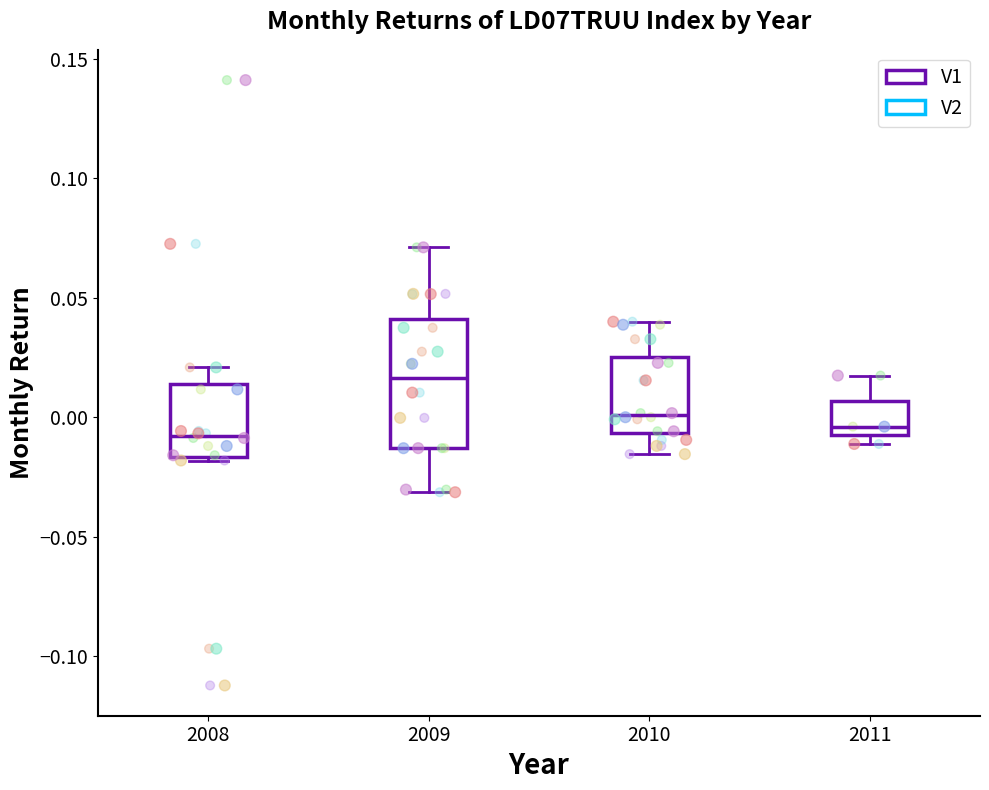

Reading left to right, read every box against the y-axis: the position of its median line, the range the box covers, and the ends of its whiskers. The values are not printed on the chart, so give them approximately, as read against the axis.

2008: median -0.010, box -0.015 to 0.015, whiskers -0.020 to 0.020
2009: median 0.015, box -0.015 to 0.040, whiskers -0.030 to 0.070
2010: median 0.000, box -0.005 to 0.025, whiskers -0.015 to 0.040
2011: median -0.005 (just above the box's lower edge), box -0.005 to 0.005, whiskers -0.010 to 0.020